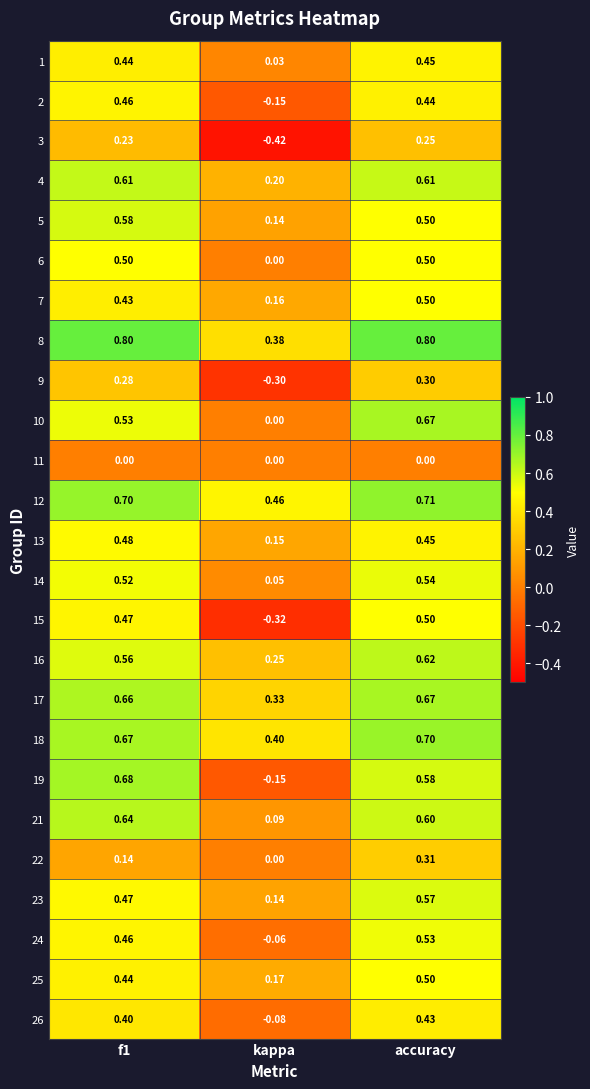

At which label does 26 reach its minimum?

kappa